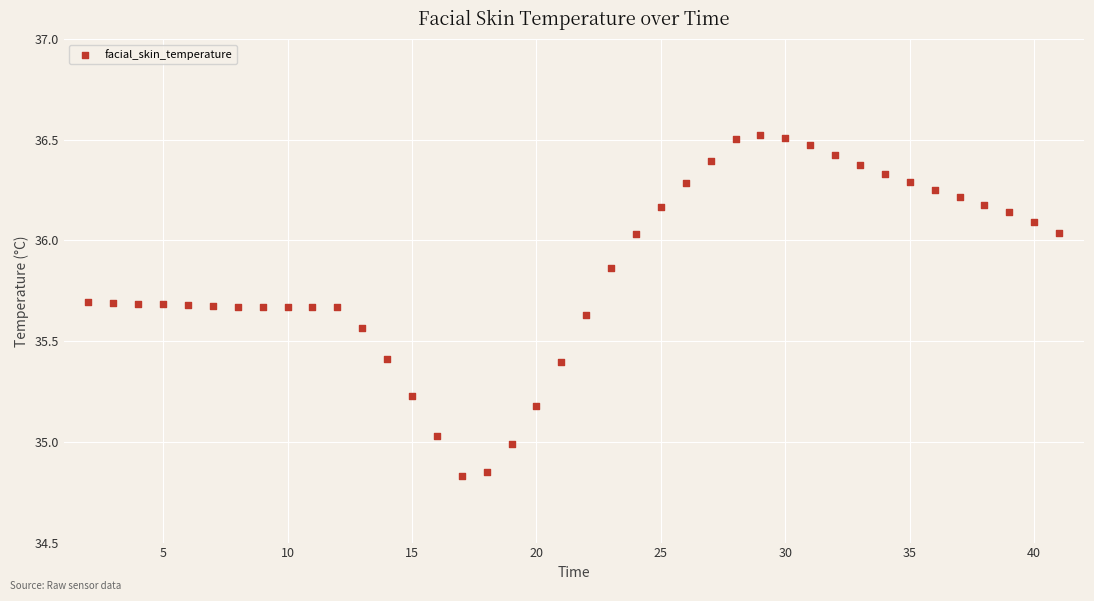

What is the range of X values (max minus min)?

39.0